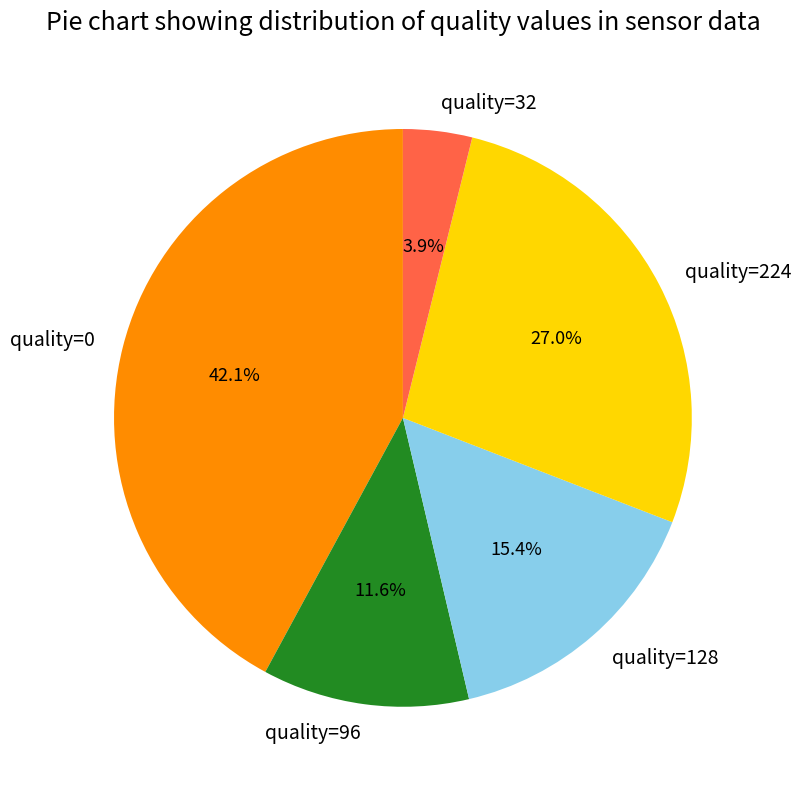

To the nearest percent, what is the average slice percentage?

20%